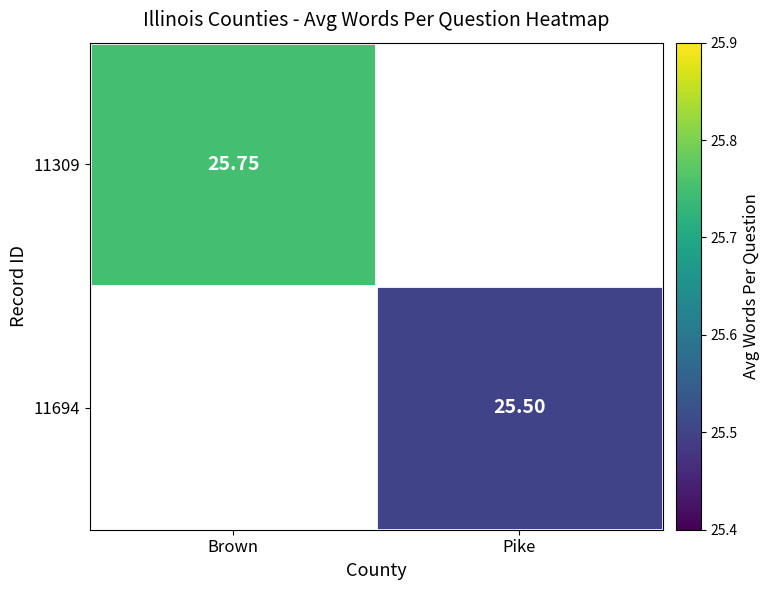

How many data points does each series have?

2